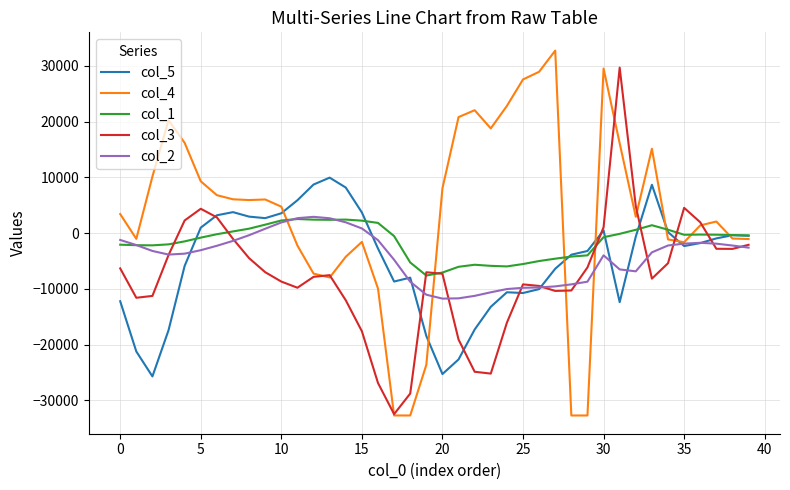

What is the minimum value for col_3?

-32447